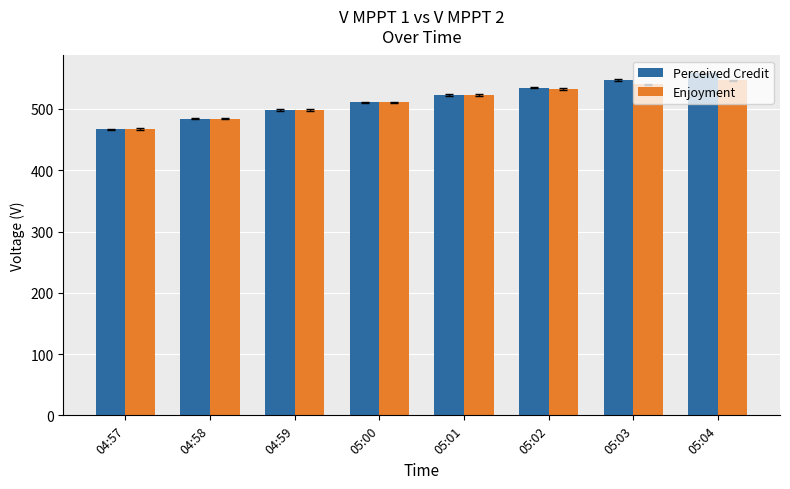

Reading right to left, what are all the values shown in this chart?

Perceived Credit: 558.2	547.4	534.5	522.6	510.9	498.2	484.2	467.0
Enjoyment: 546.9	540.0	532.8	522.6	511.1	498.4	484.3	467.2